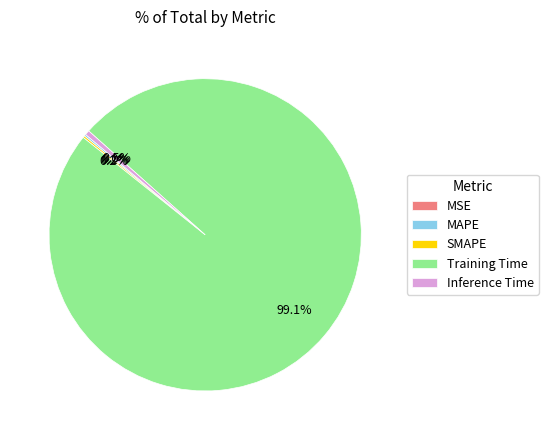

How much of the chart is everything except Training Time?

0.9%